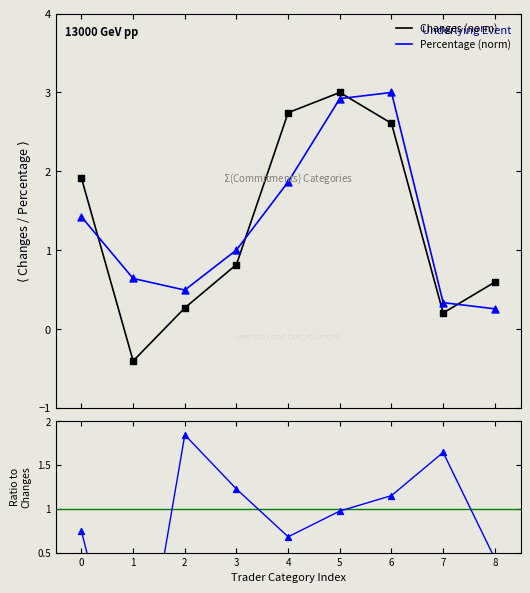

Is the value of Changes (norm) at 5 greater than the value of Percentage (norm) at 3?

Yes